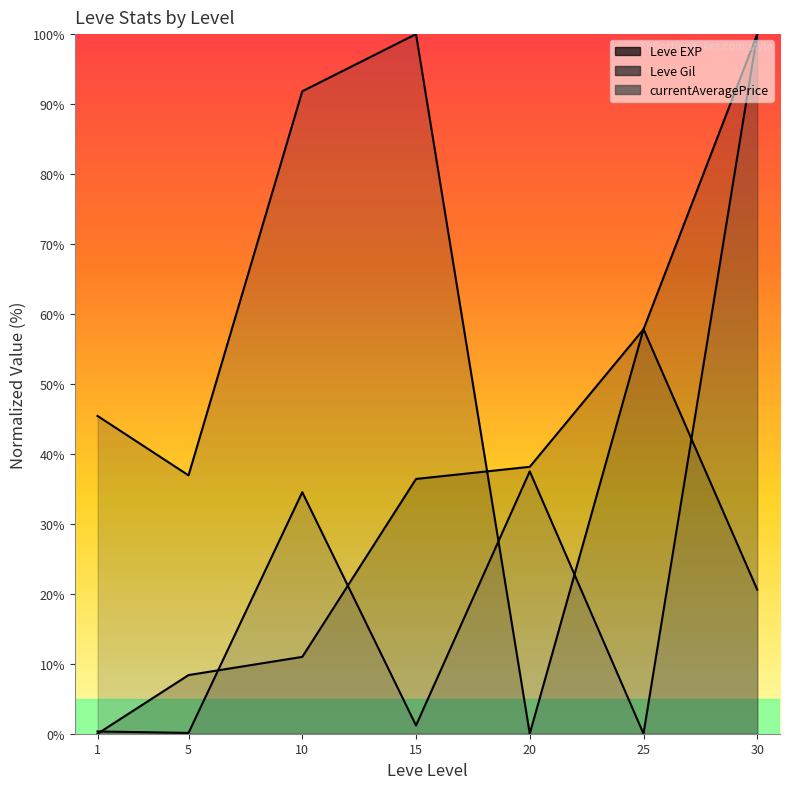

What is the value of the 3rd point from the left?

11.0